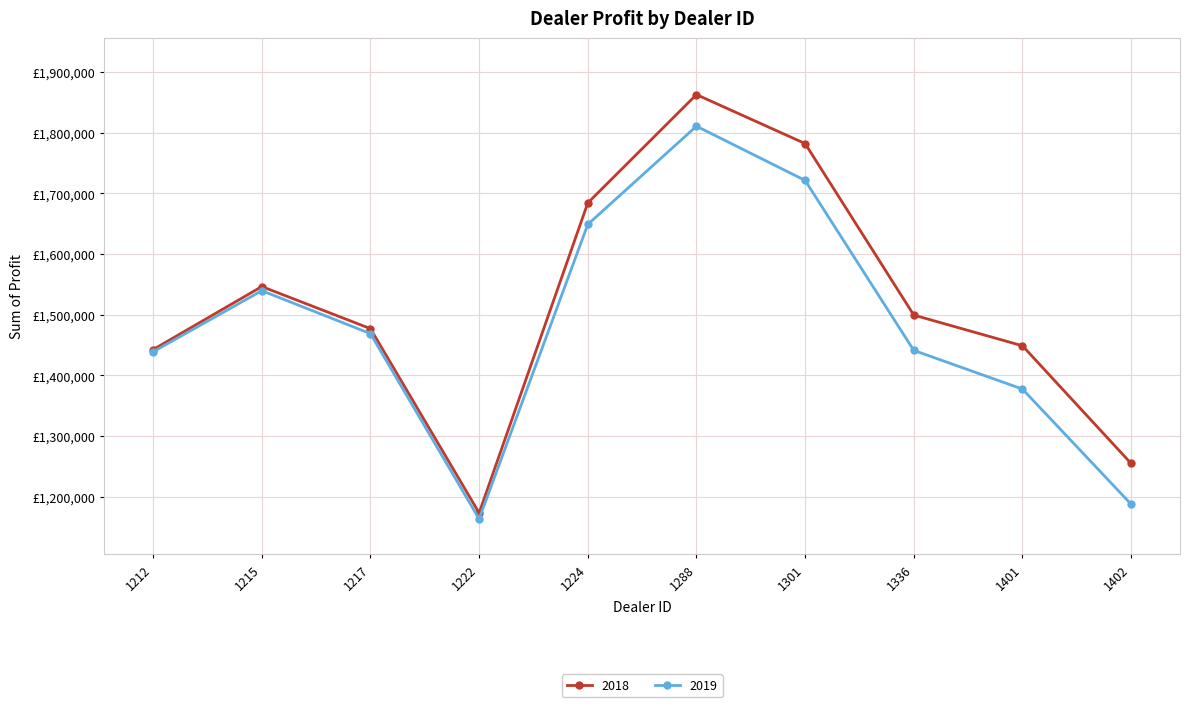

Is this an area chart (filled region under the line)?

No